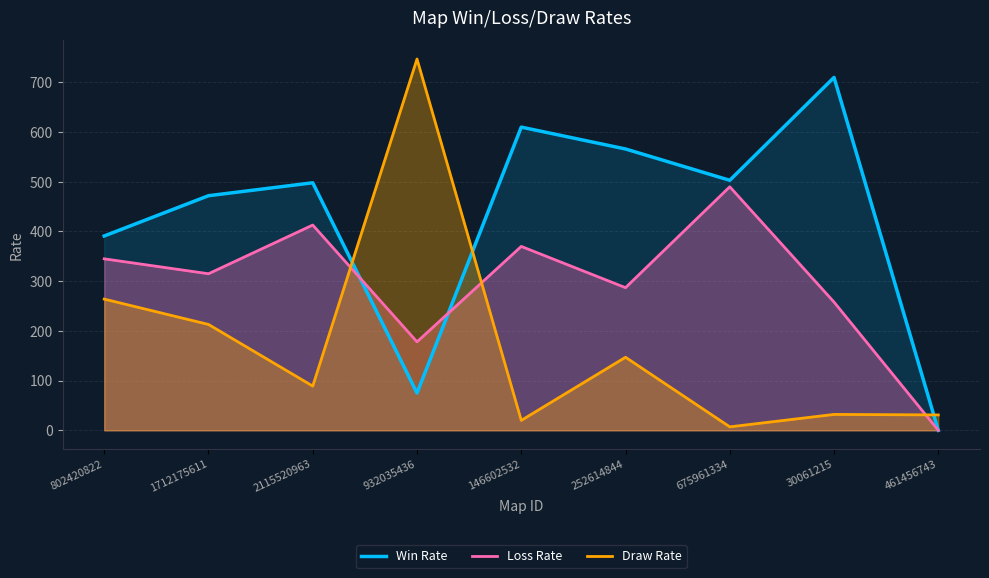

How many series are shown in this chart?

3